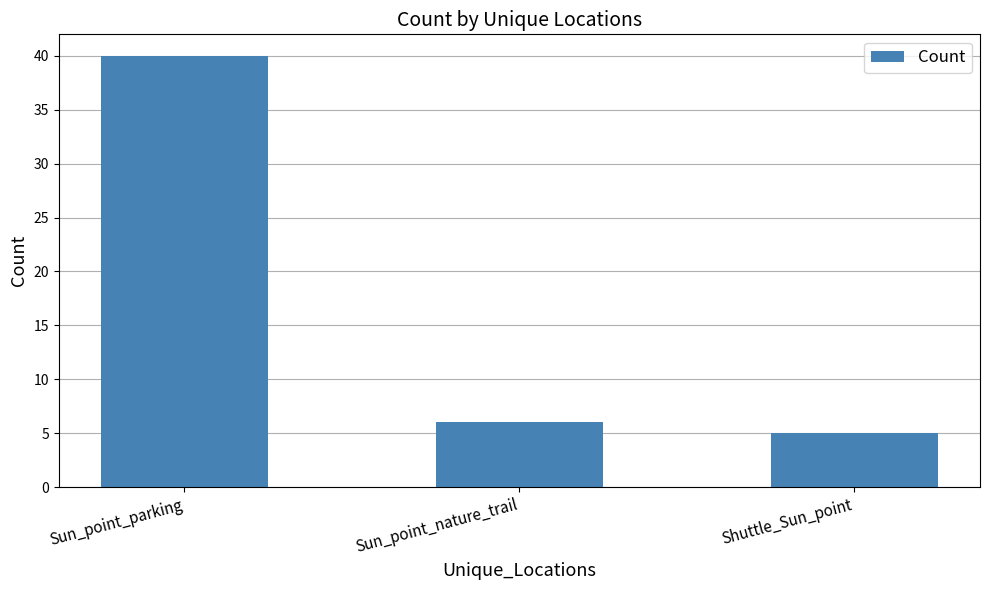

What is the average value?

17